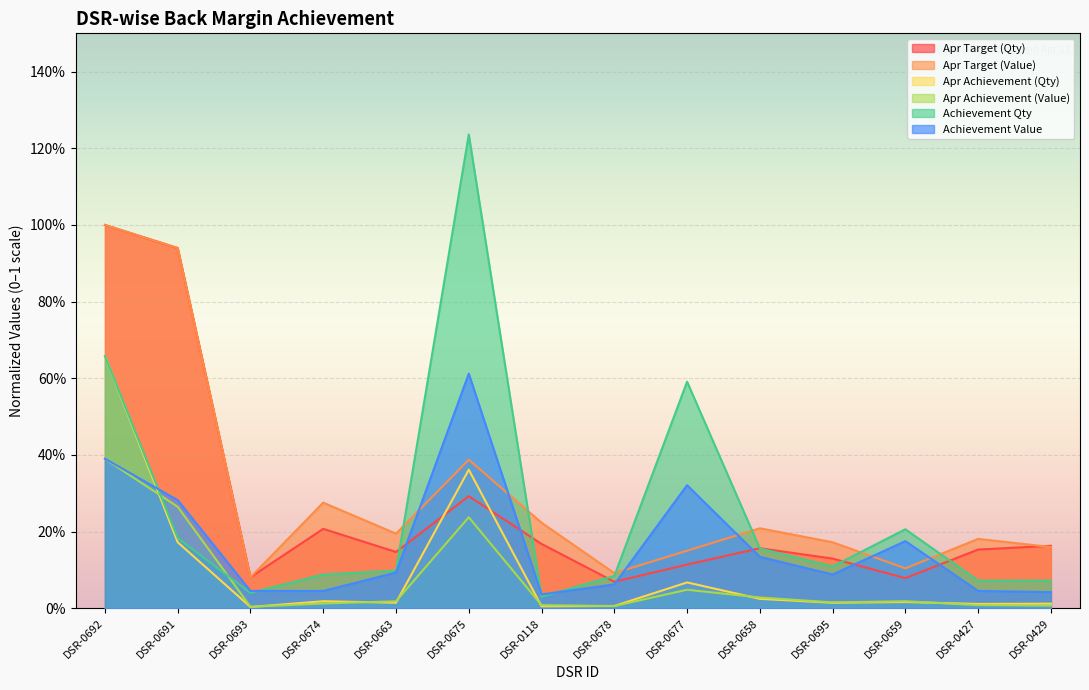

What is the sum of the Apr Achievement (Qty) values at DSR-0118 and DSR-0692?

0.7